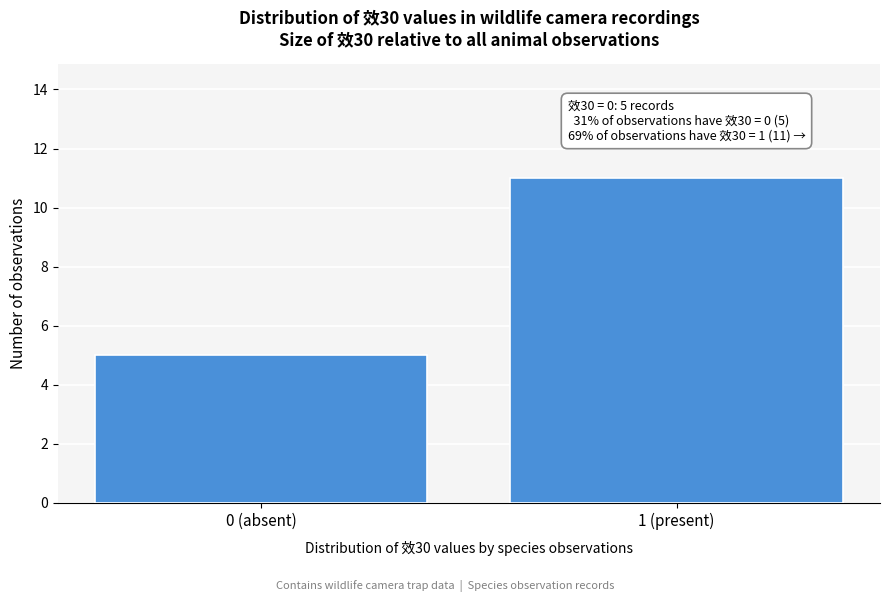

Reading left to right, what are all the values shown in this chart?

5	11